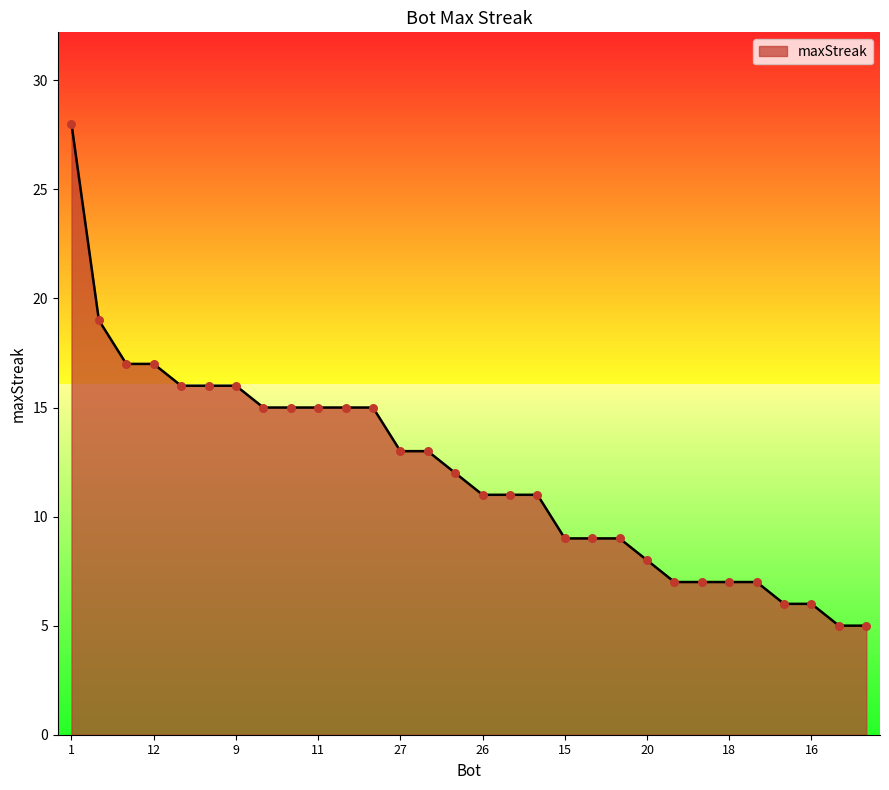

What is the difference between the maximum and minimum values?

23